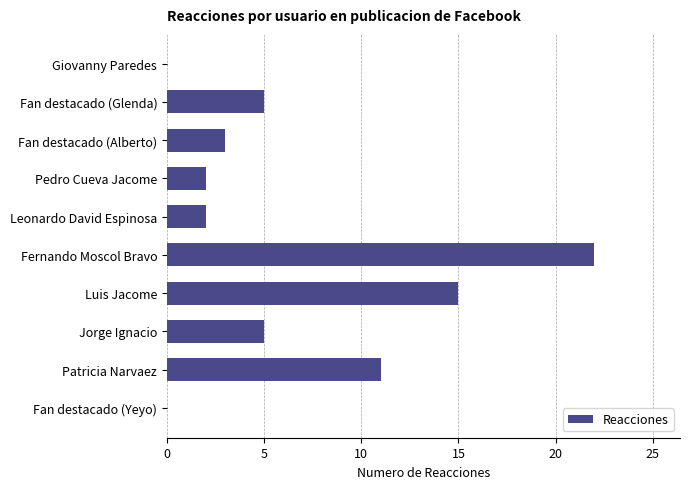

What is the sum of all values?

65